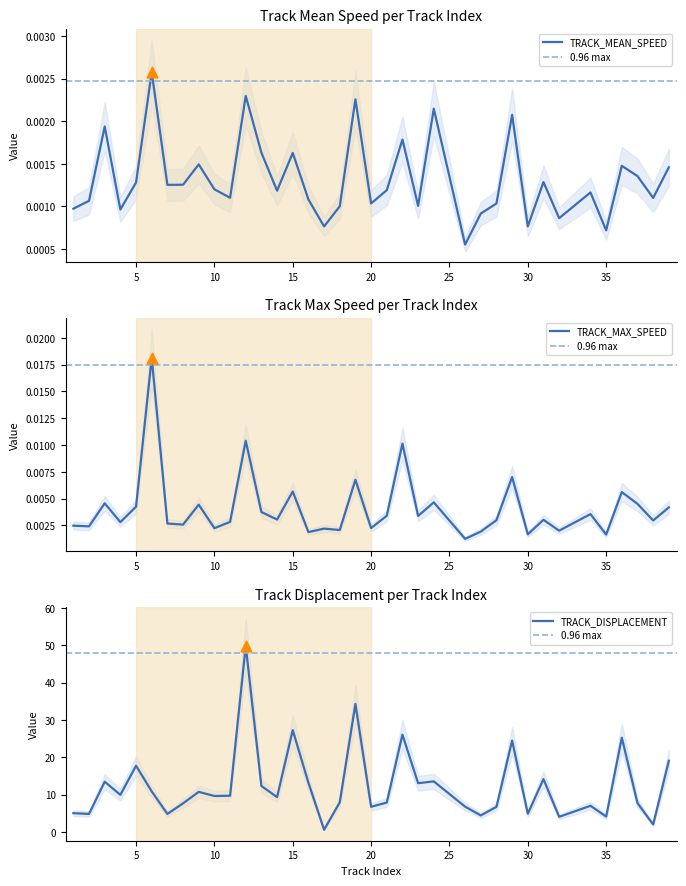

At how many categories does at least one series exceed 35?

1